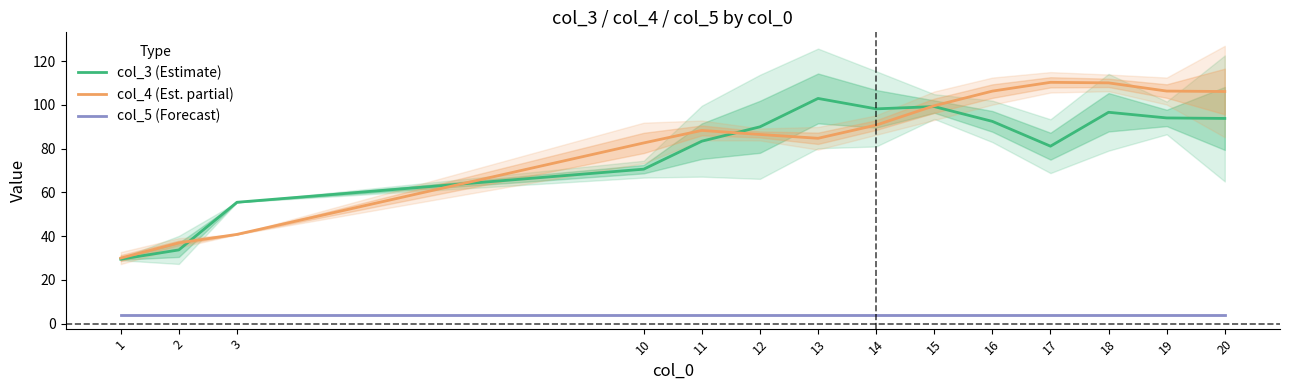

The col_3 (Estimate) series shows 87.5 at 3. True or false?

False